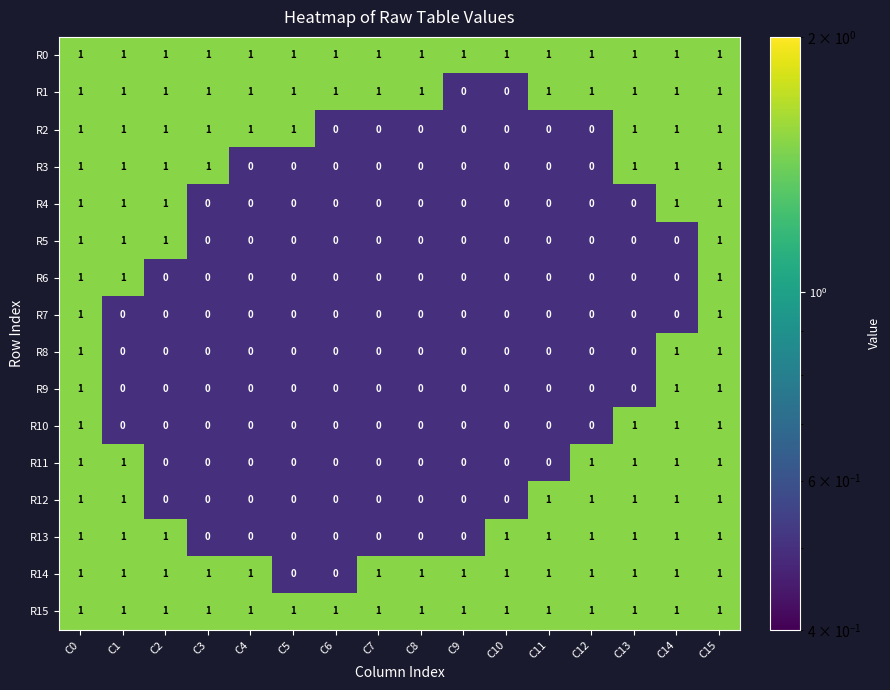

True or false: R10 has a value of -1 at C11.

False